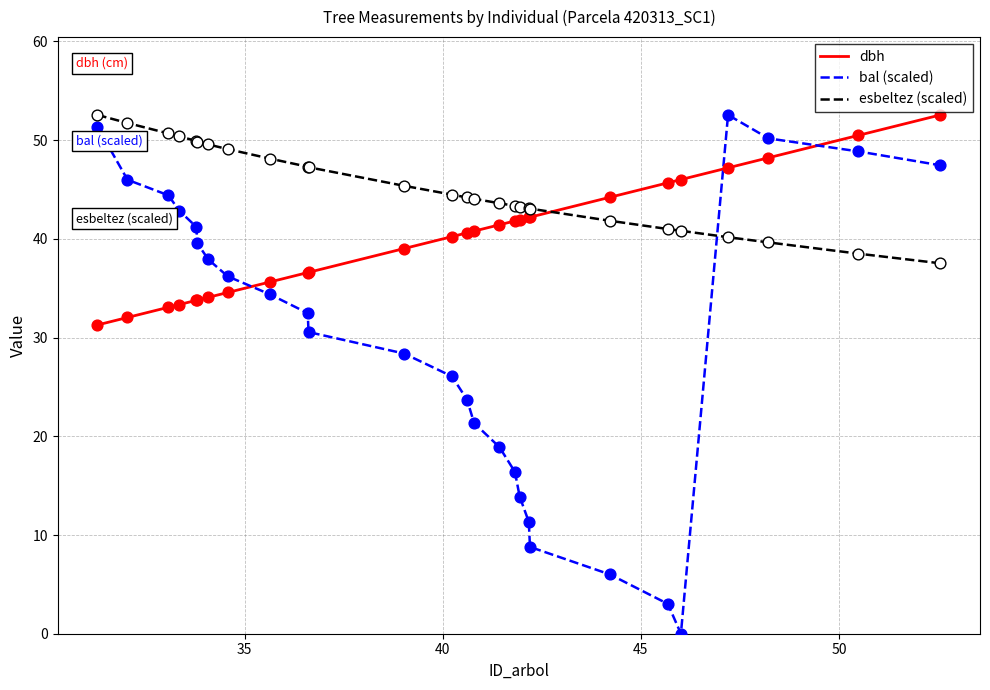

What are all the series names shown in the legend?

dbh, bal (scaled), esbeltez (scaled)